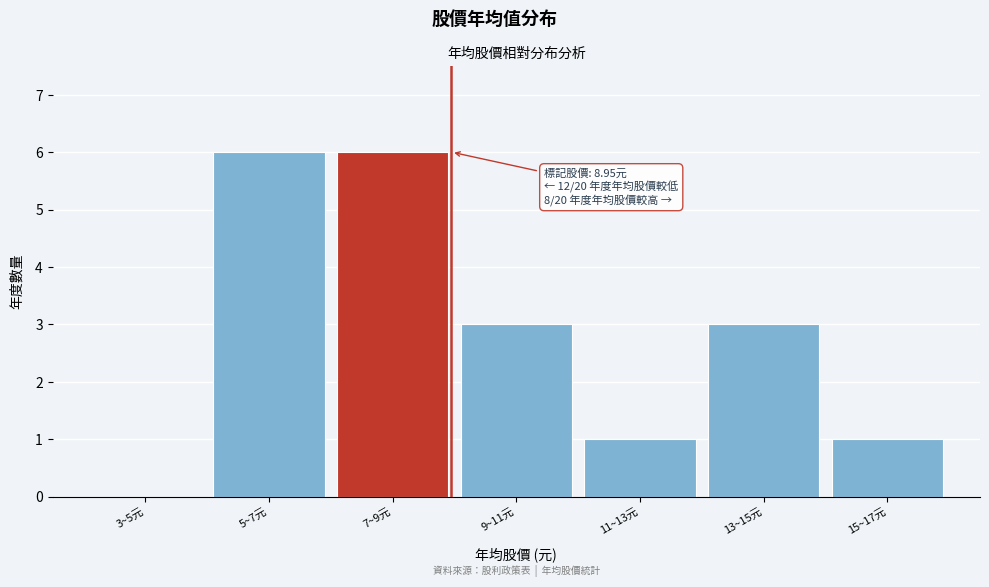

Reading right to left, transcribe all the data shown in this chart.

15~17元=1	13~15元=3	11~13元=1	9~11元=3	7~9元=6	5~7元=6	3~5元=0